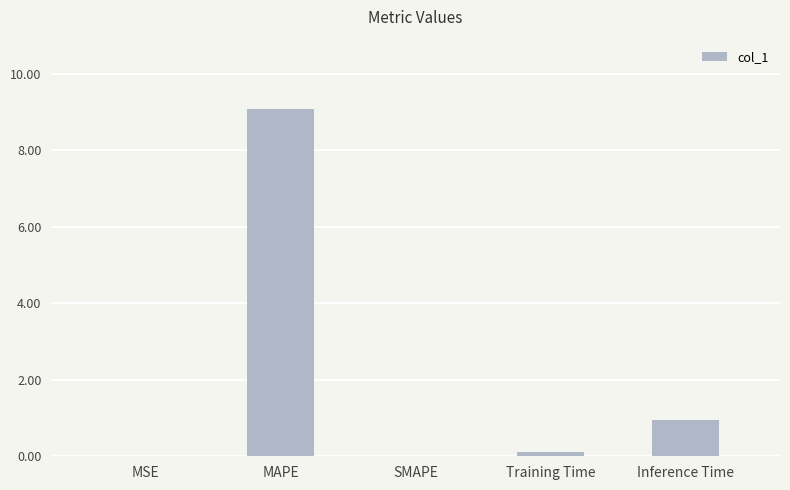

What is the sum of the values at MAPE and SMAPE?

9.1